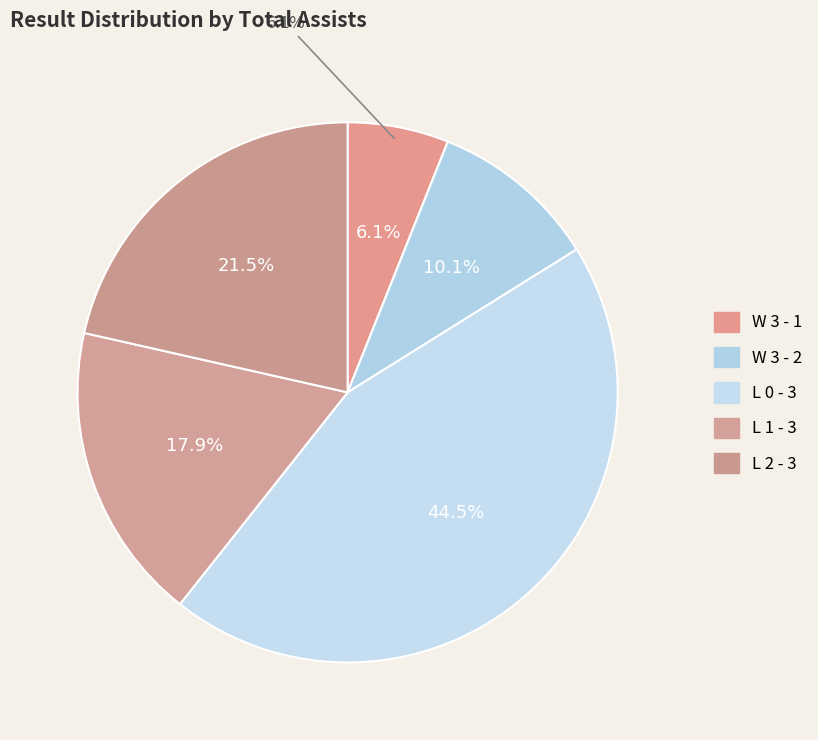

What percentage do L 1 - 3 and W 3 - 2 together represent?

27.9%